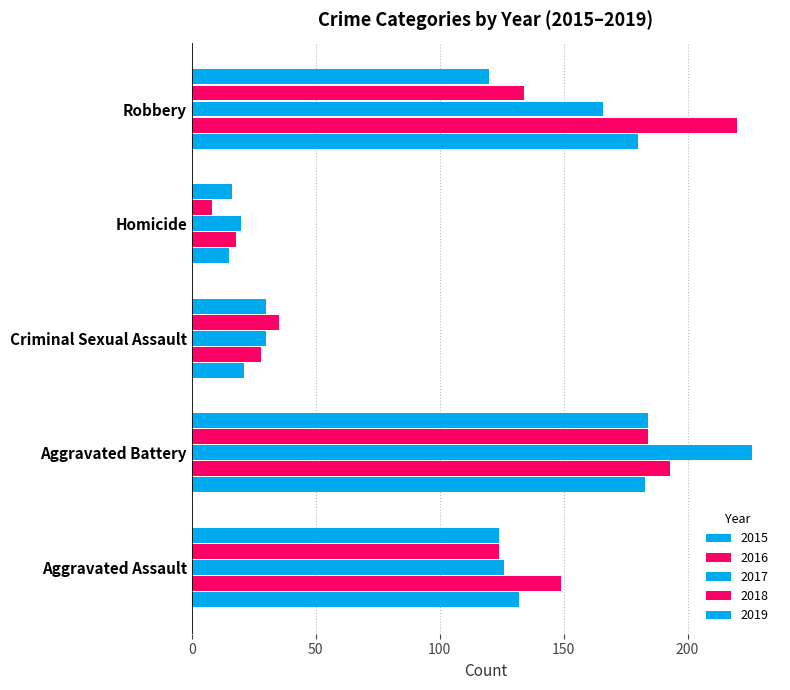

Count the number of categories in the chart.

5